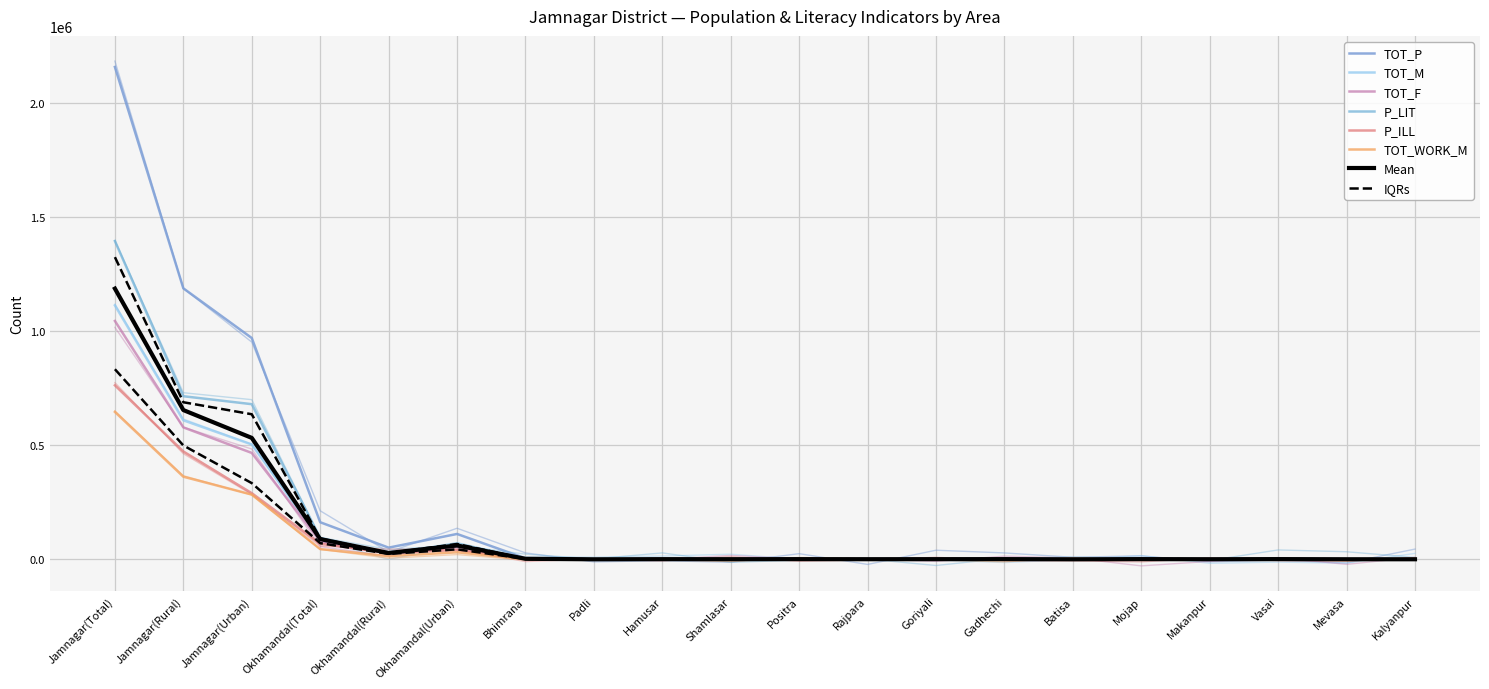

What is the sum of the TOT_WORK_M values at Vasai and Jamnagar(Rural)?

363163